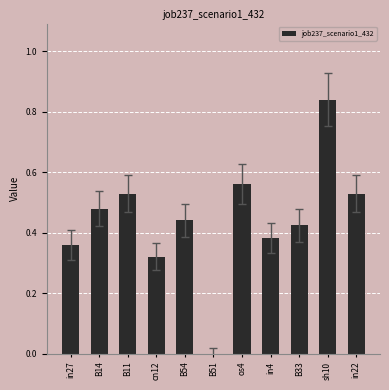

Is it true that the value at cn12 is 0.5?

False